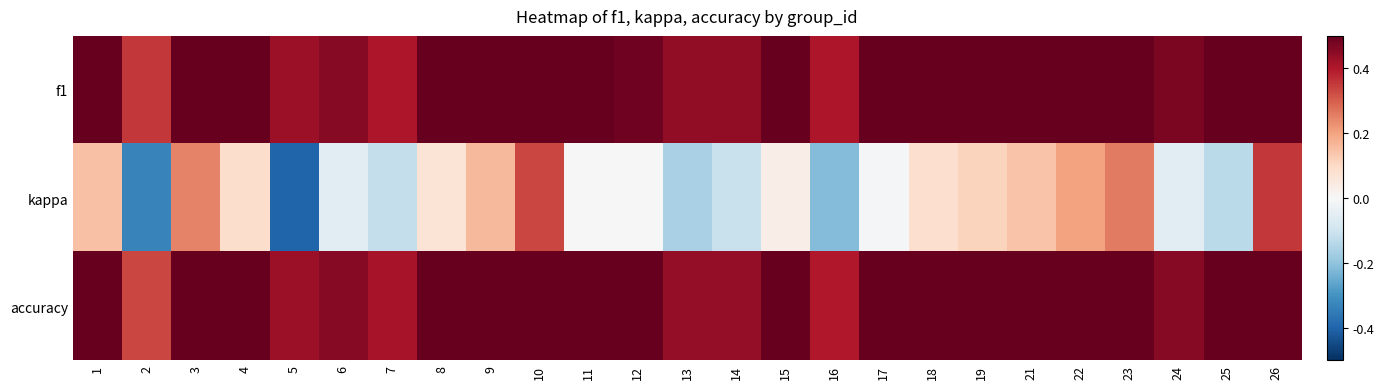

What is the difference between the highest and lowest values at 18?

0.5